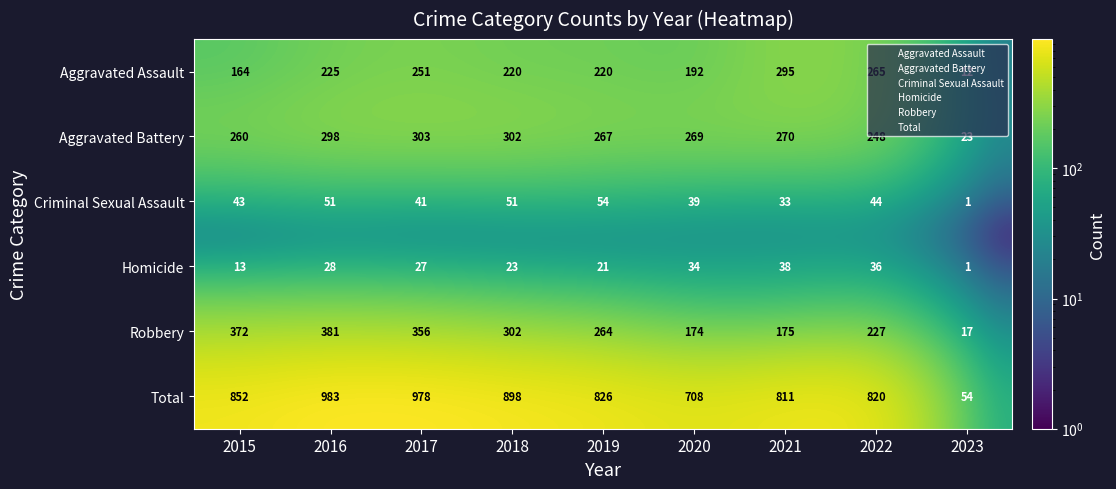

At which label does Robbery reach its minimum?

2023